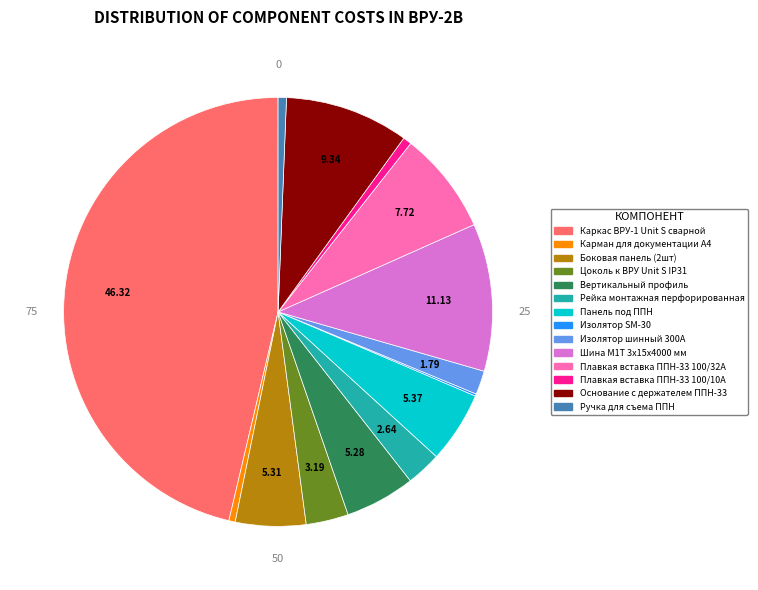

Is Изолятор шинный 300А the majority of the pie?

No